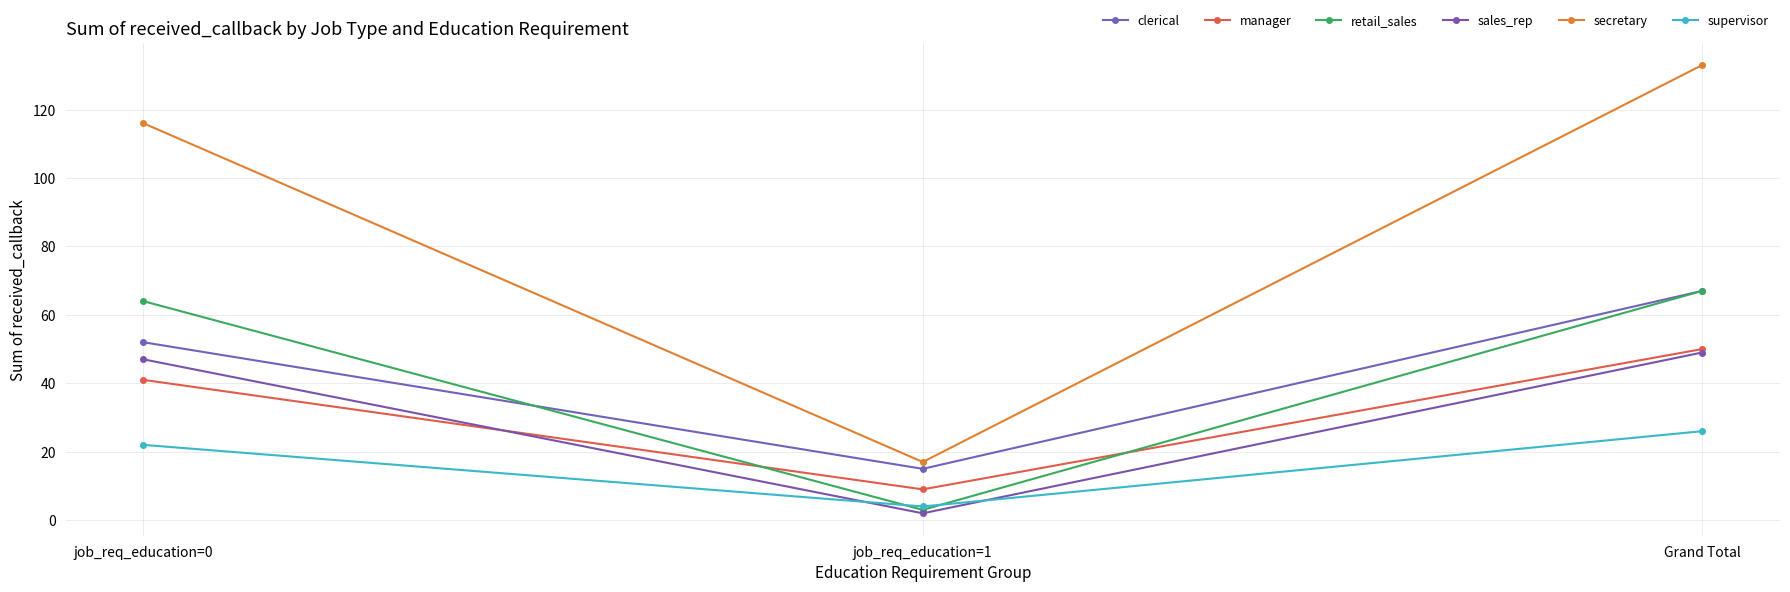

What value does the retail_sales series have at Grand Total, to the nearest 10?

70